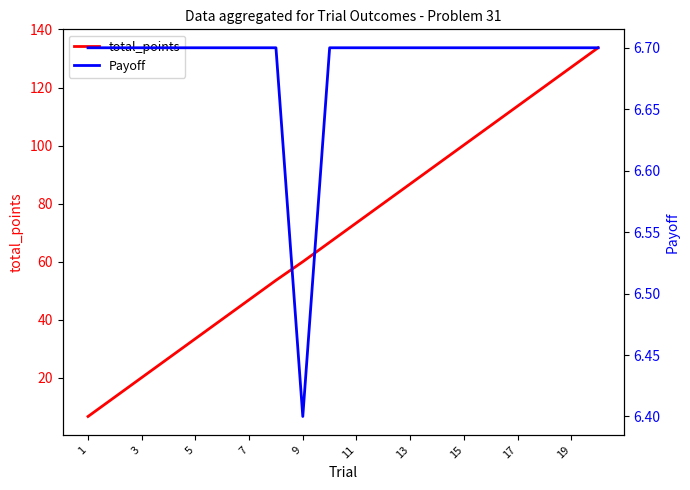

What is the sum of all total_points values?

1403.4